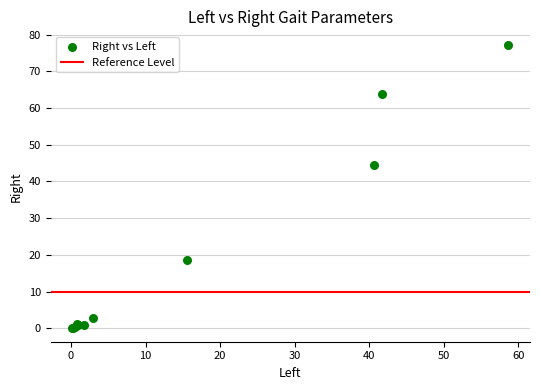

What Y value in the scatter plot is closest to 38?

44.4